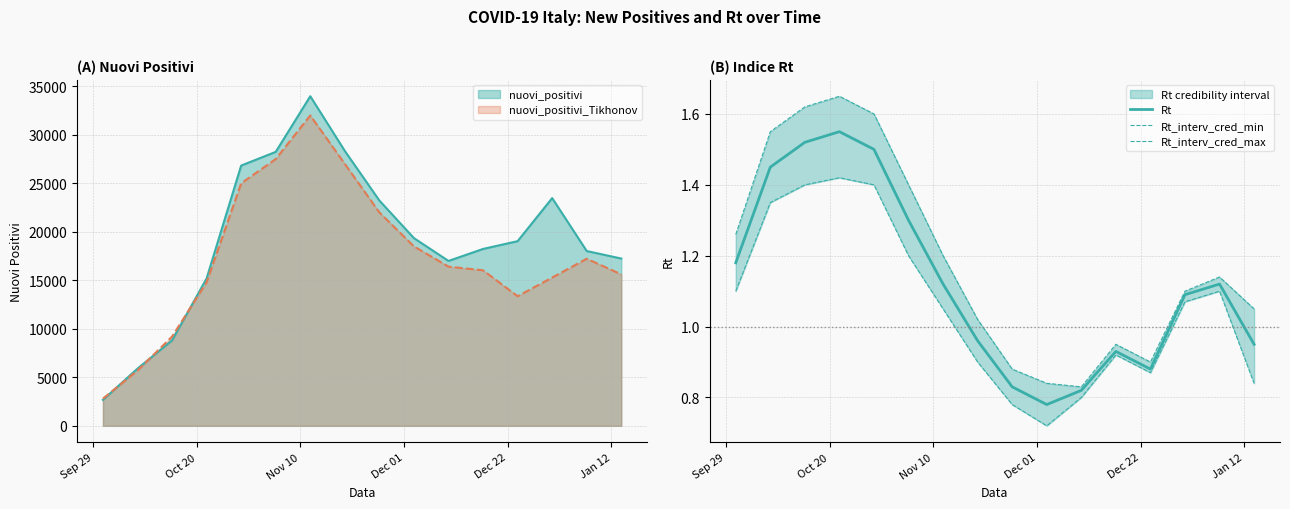

What is the lowest value of the nuovi_positivi series?

2677